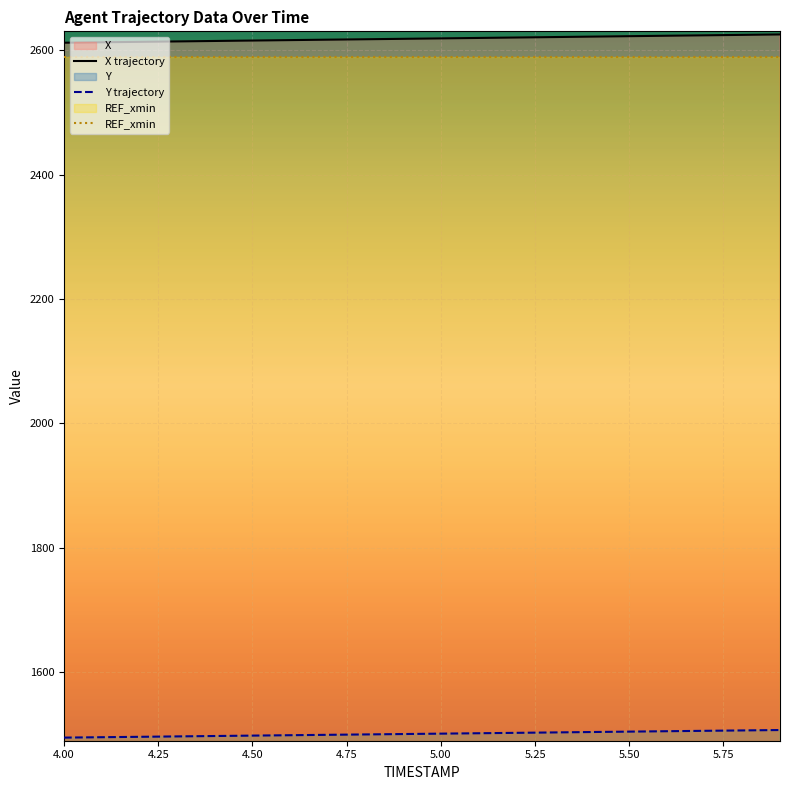

The value of REF_xmin at 5.00 is 1400.4. True or false?

False